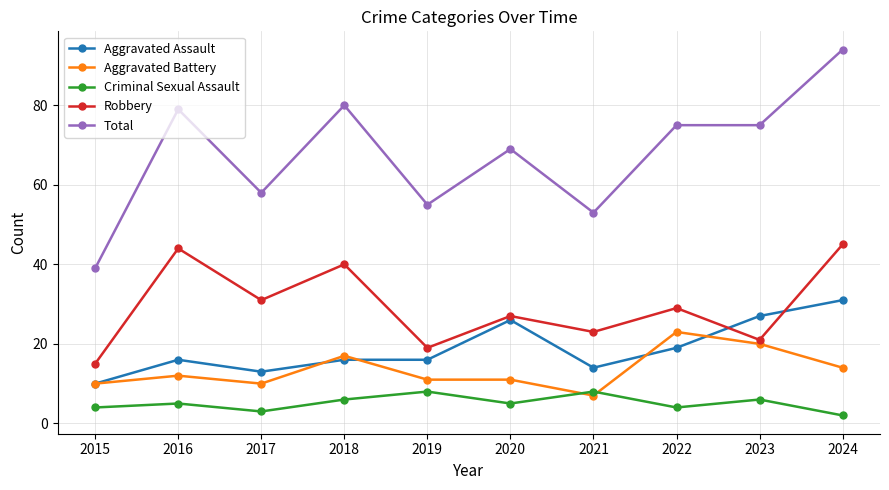

Reading left to right, list all the values displayed in this chart.

Aggravated Assault: 10	16	13	16	16	26	14	19	27	31
Aggravated Battery: 10	12	10	17	11	11	7	23	20	14
Criminal Sexual Assault: 4	5	3	6	8	5	8	4	6	2
Robbery: 15	44	31	40	19	27	23	29	21	45
Total: 39	79	58	80	55	69	53	75	75	94